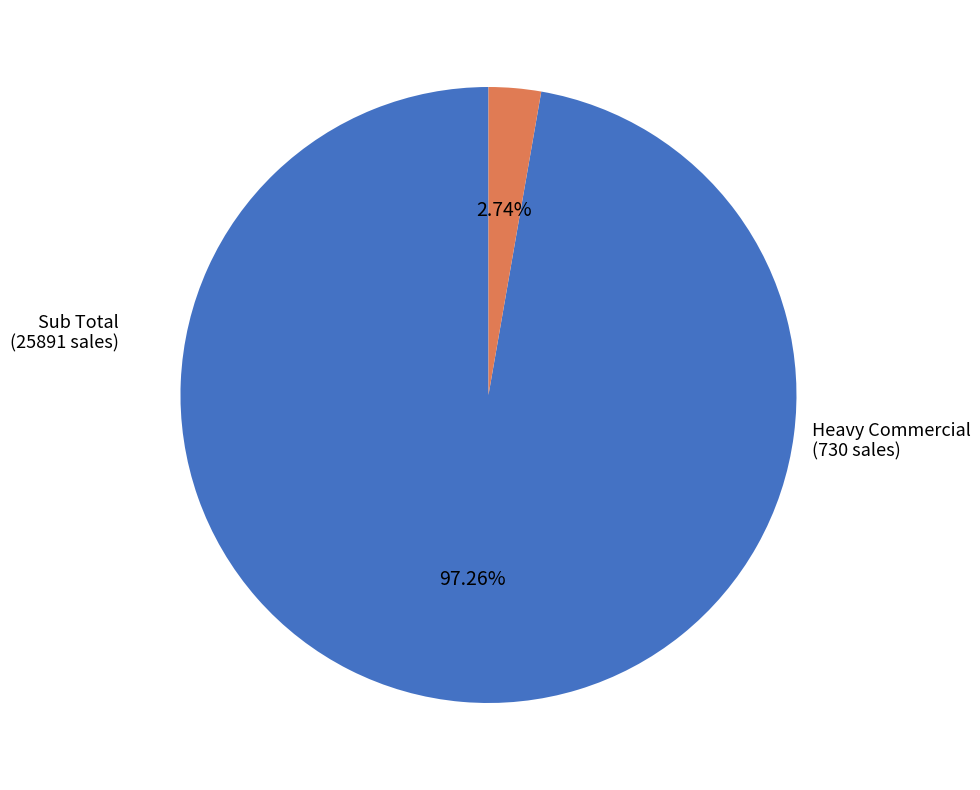

Is there any slice that represents more than half of the pie?

Yes